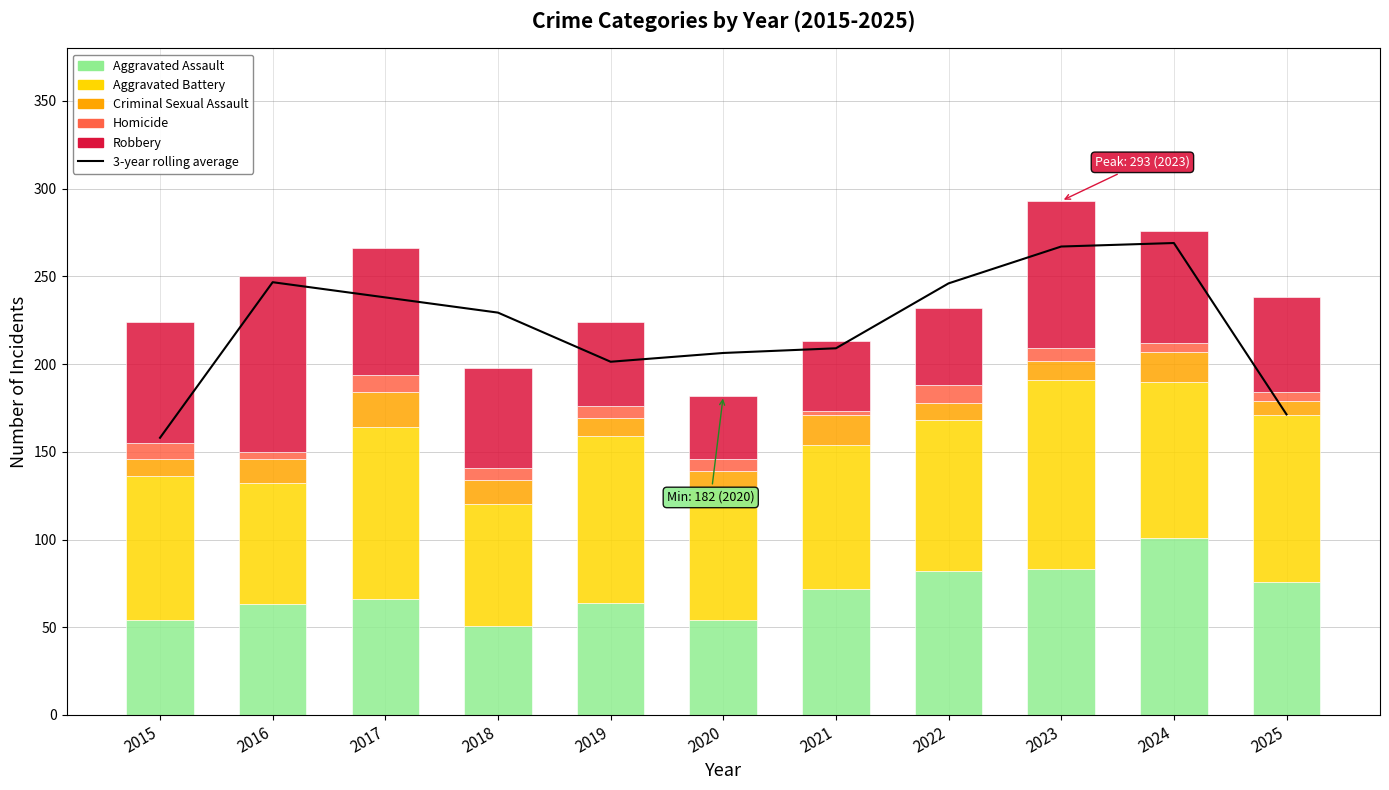

Reading right to left, what are all the values shown in this chart?

3-year rolling average: 171.3	269.0	267.0	246.0	209.0	206.3	201.3	229.3	238.0	246.7	158.0
Aggravated Assault: 76.0	101.0	83.0	82.0	72.0	54.0	64.0	51.0	66.0	63.0	54.0
Aggravated Battery: 95.0	89.0	108.0	86.0	82.0	74.0	95.0	69.0	98.0	69.0	82.0
Criminal Sexual Assault: 8.0	17.0	11.0	10.0	17.0	11.0	10.0	14.0	20.0	14.0	10.0
Homicide: 5.0	5.0	7.0	10.0	2.0	7.0	7.0	7.0	10.0	4.0	9.0
Robbery: 54.0	64.0	84.0	44.0	40.0	36.0	48.0	57.0	72.0	100.0	69.0